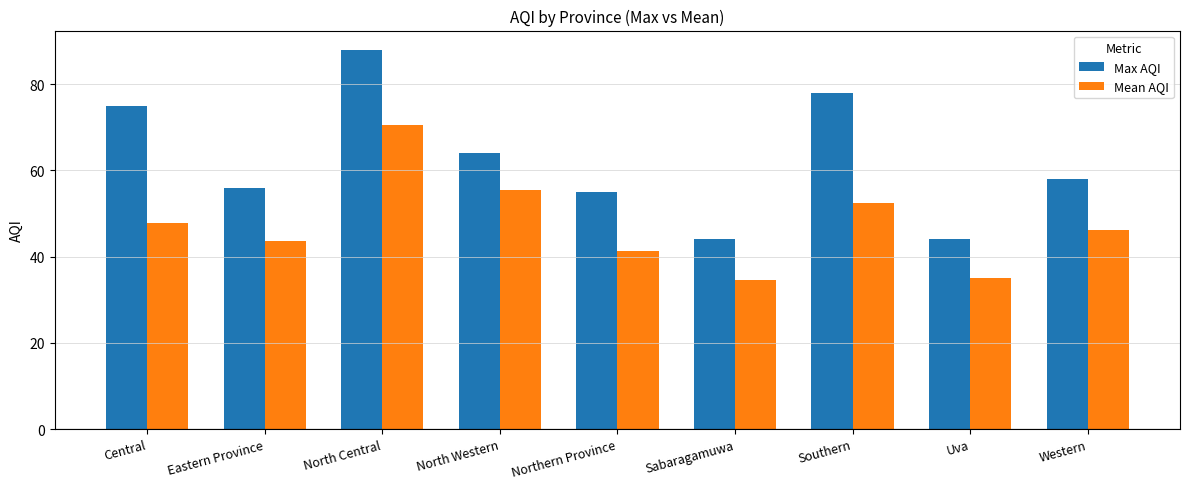

What are all the series names shown in the legend?

Max AQI, Mean AQI